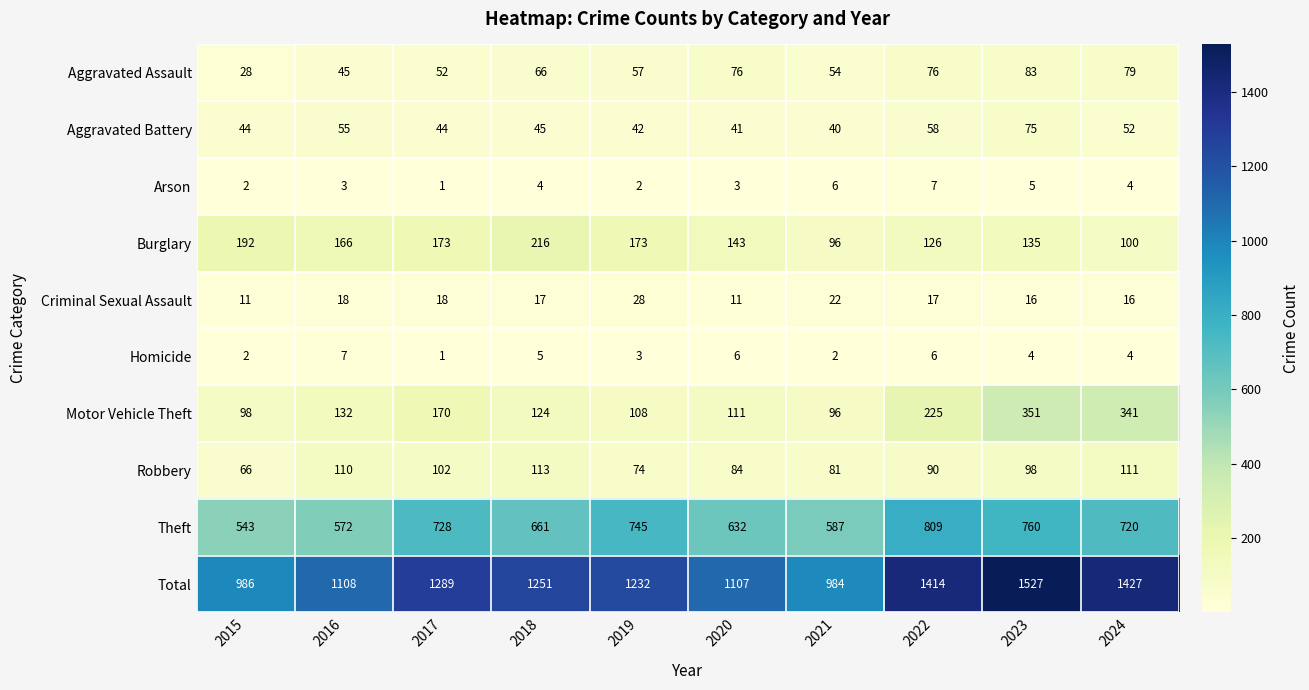

At 2023, list the series in order from largest to smallest.

Total, Theft, Motor Vehicle Theft, Burglary, Robbery, Aggravated Assault, Aggravated Battery, Criminal Sexual Assault, Arson, Homicide